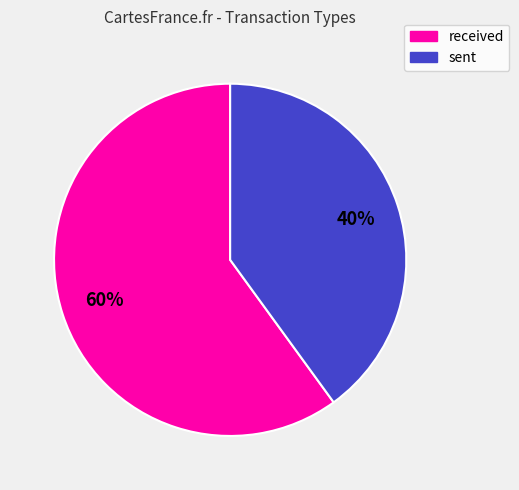

To the nearest percent, what portion does sent represent?

40%